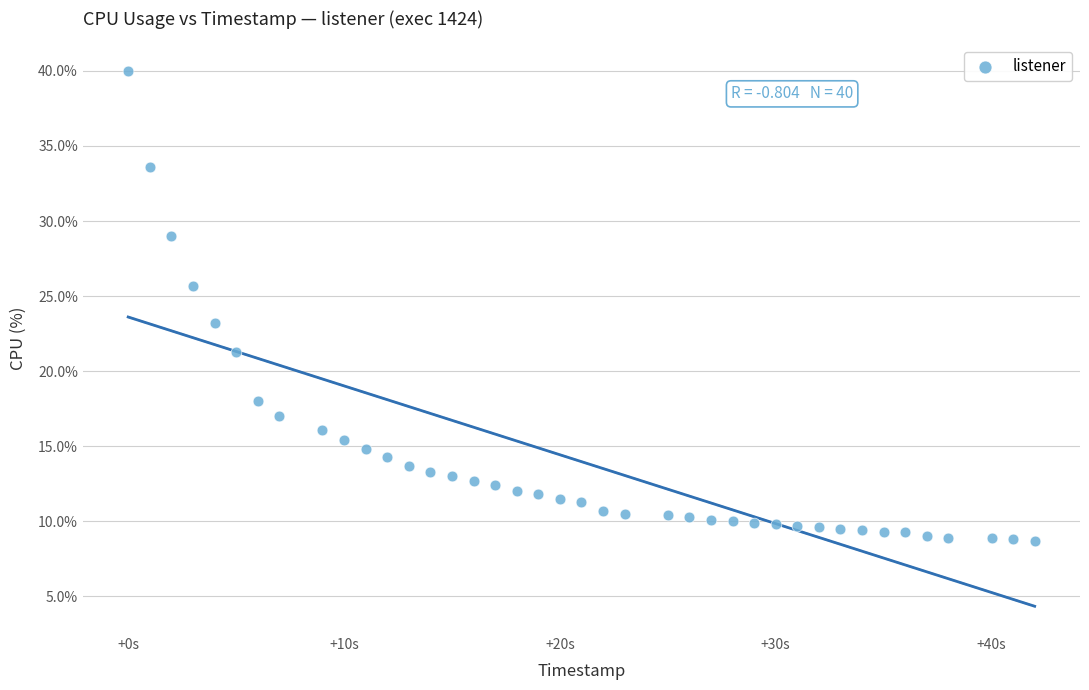

What Y value in the scatter plot is closest to 24?

23.2